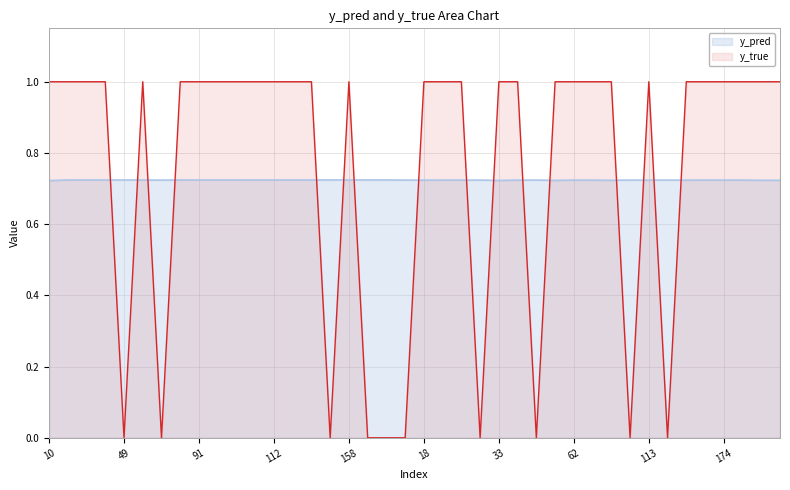

Which series has the largest range (max minus min)?

y_true